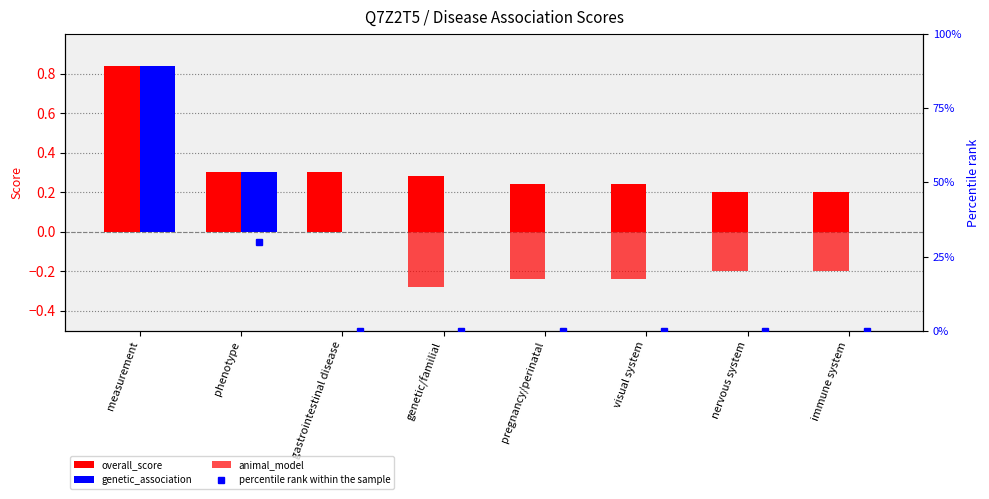

What is the value of the percentile rank within the sample bar at the 2nd from the left?

0.3